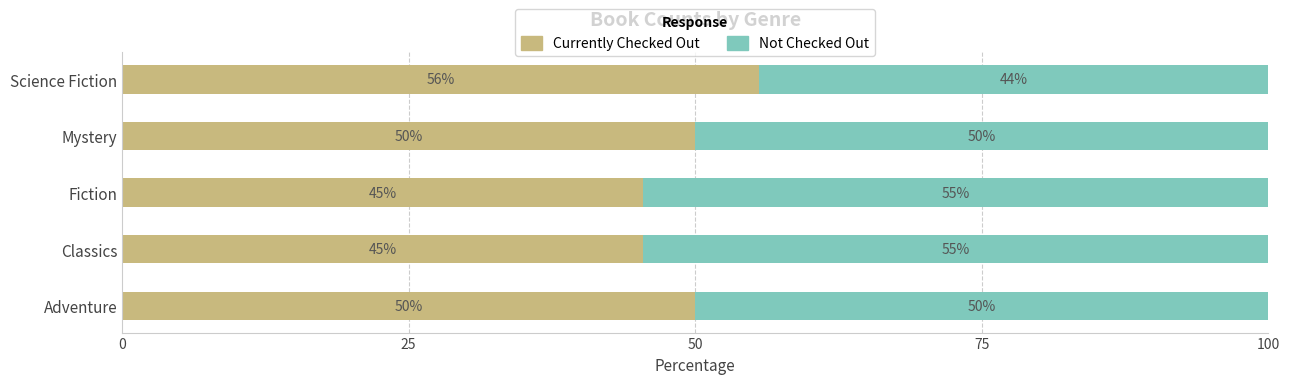

What are all the series names shown in the legend?

Currently Checked Out, Not Checked Out